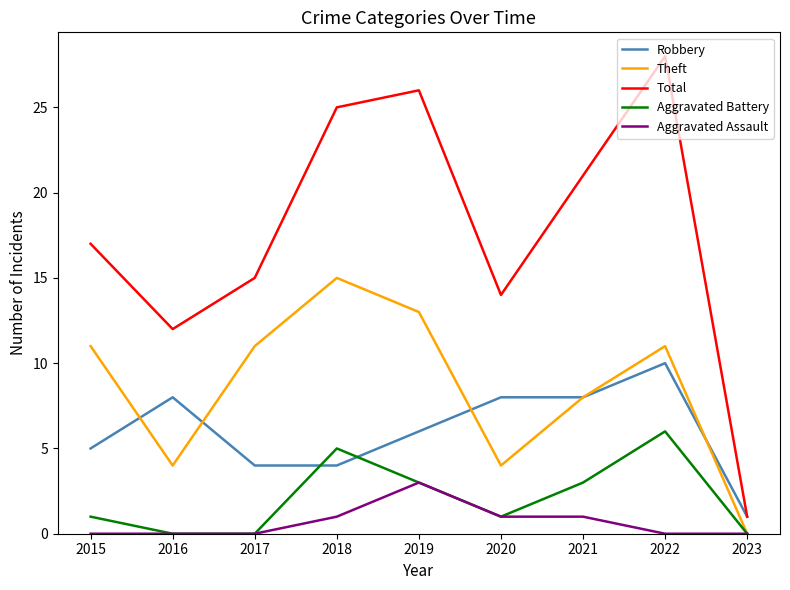

Which category has the highest value across all series?

2022